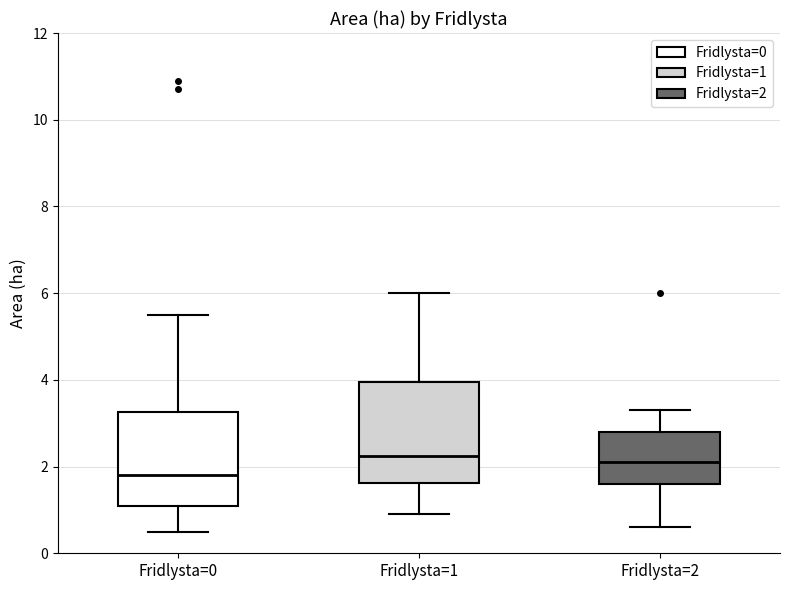

Reading left to right, transcribe this box plot: for each box, give where its median line is, the range the box spans, and where its two whiskers end, as read against the y-axis. The values are not printed on the chart, so give them approximately, as read against the axis.

Fridlysta=0: median 1.8, box 1.2 to 3.2, whiskers 0.6 to 5.6
Fridlysta=1: median 2.2, box 1.6 to 4.0, whiskers 1.0 to 6.0
Fridlysta=2: median 2.2, box 1.6 to 2.8, whiskers 0.6 to 3.4